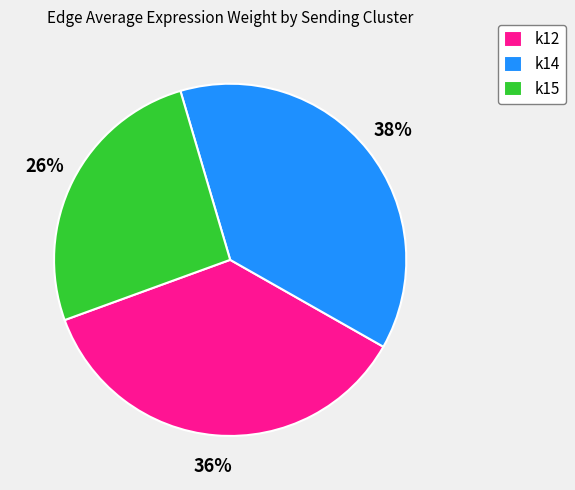

Which slice is the largest?

k14